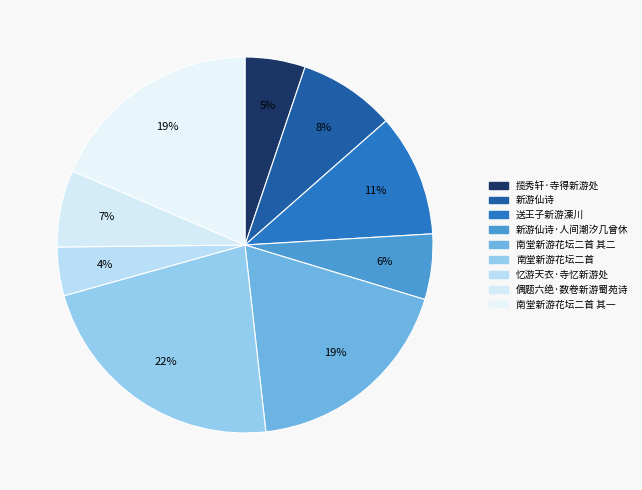

Count the number of slices in the pie.

9